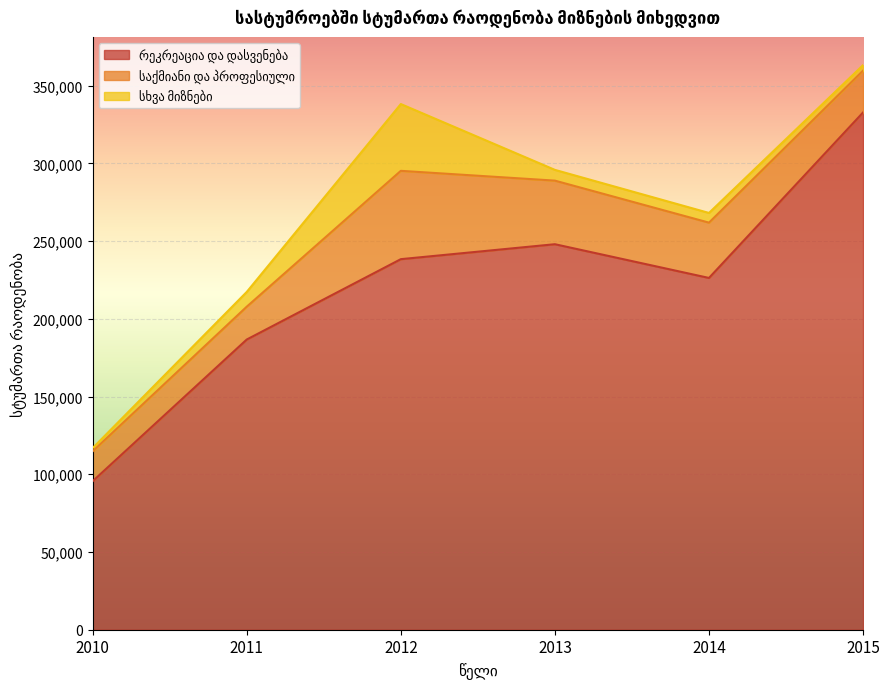

Which series has the largest total across all categories?

რეკრეაცია და დასვენება